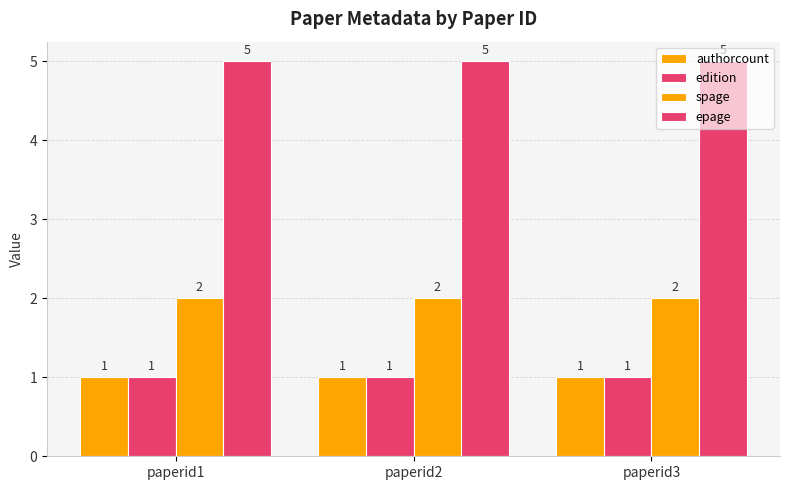

How many bars are there in total?

12